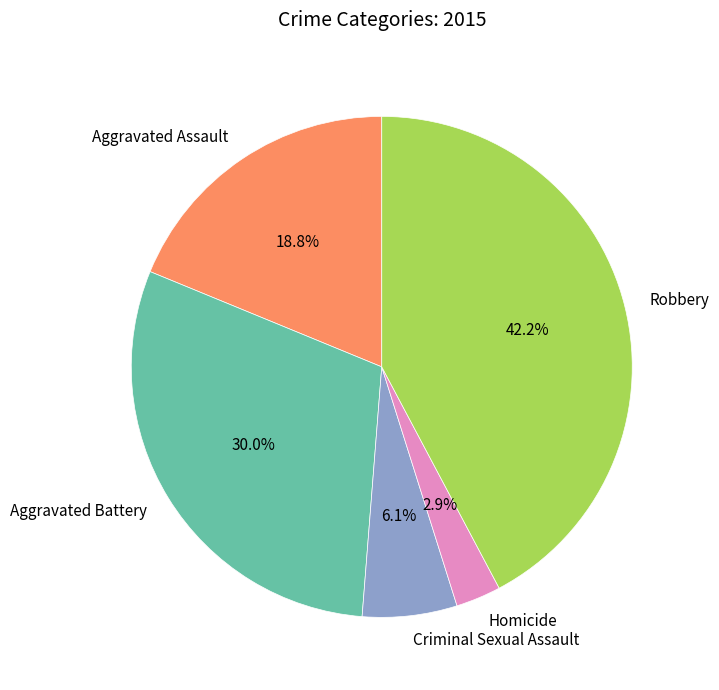

Count the number of slices in the pie.

5